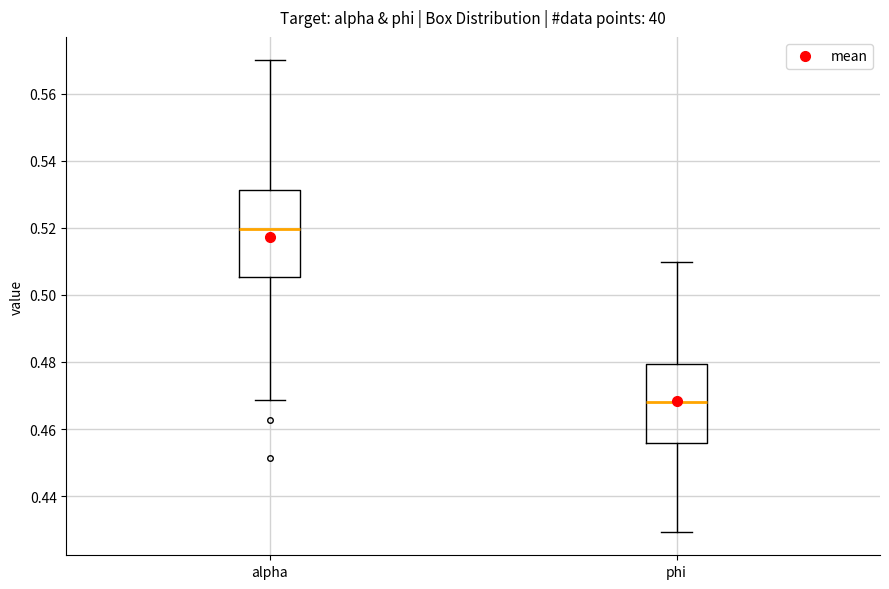

Which box has the lowest median line?

phi